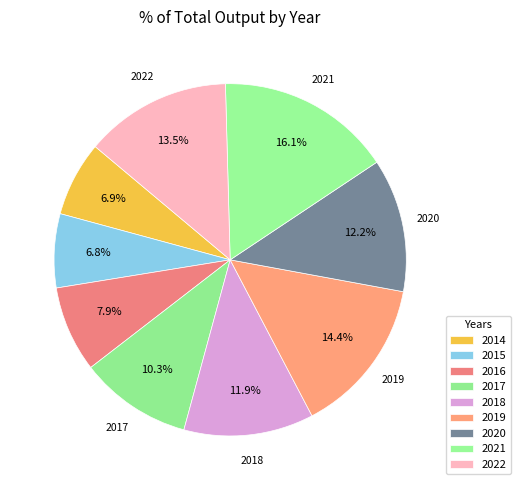

Which category has the biggest portion of the pie?

2021